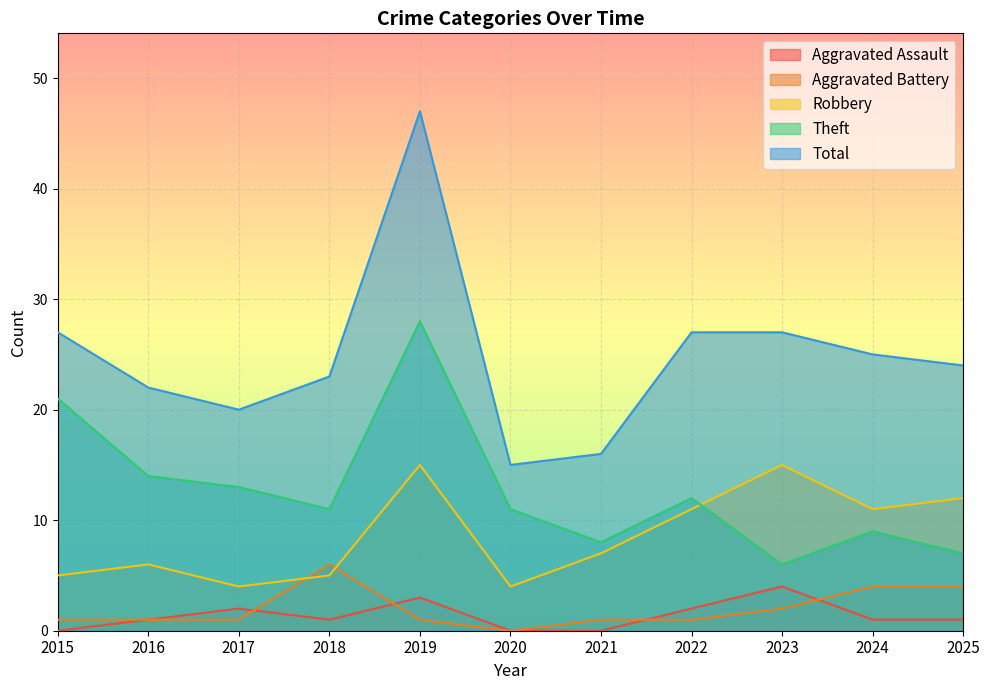

Which series has the largest range (max minus min)?

Total